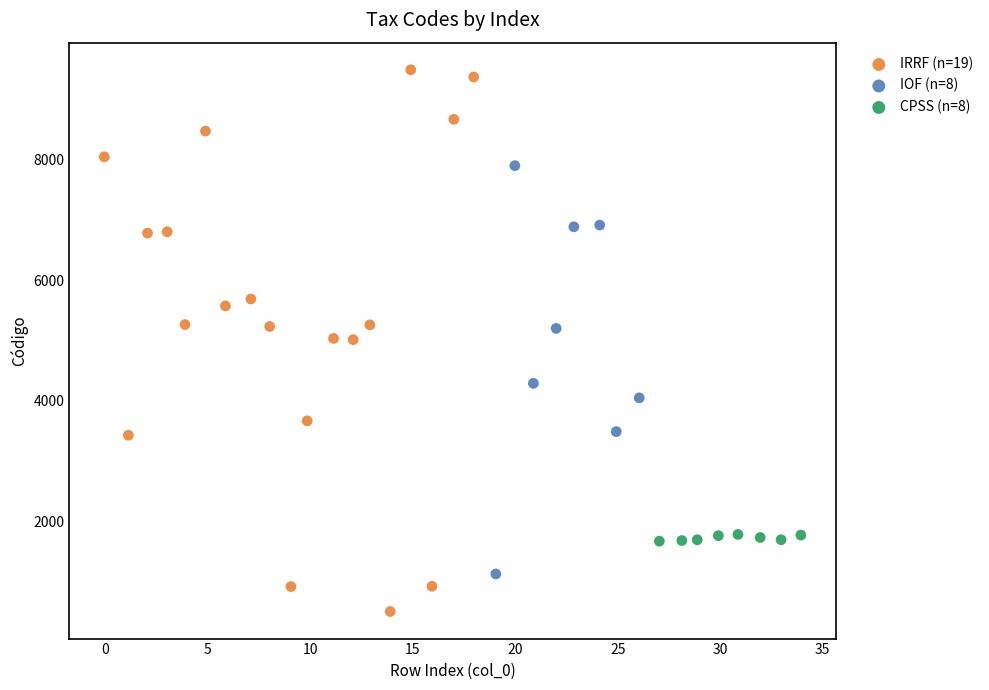

Which series has the widest spread of Y values?

IRRF (n=19)